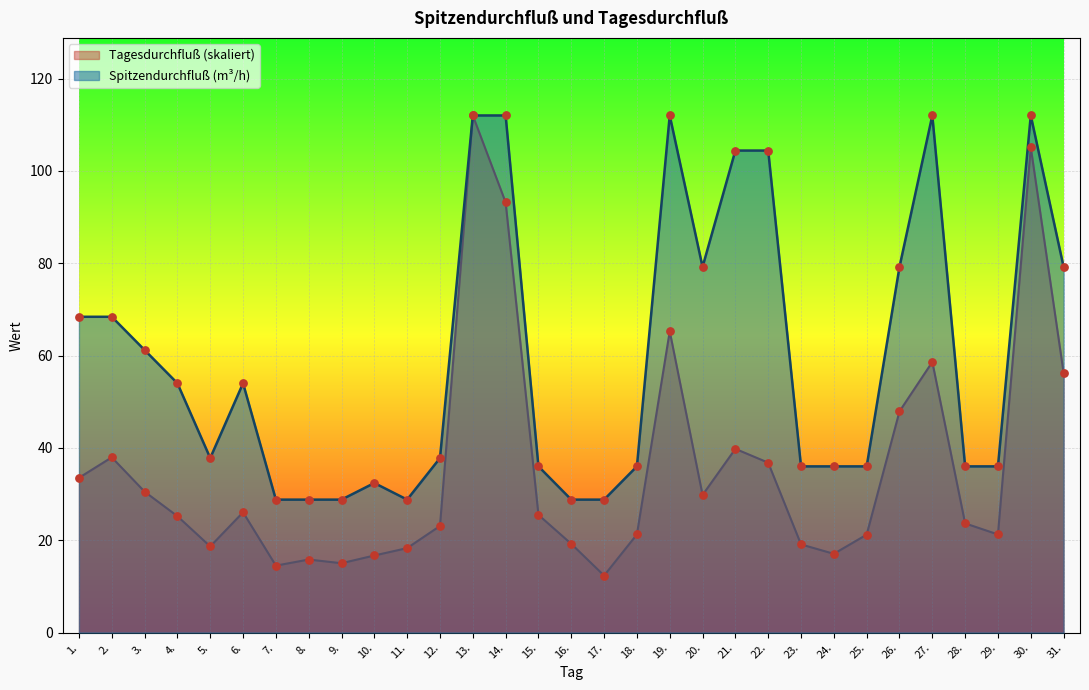

Which series has the largest total across all categories?

Spitzendurchfluß (m³/h)